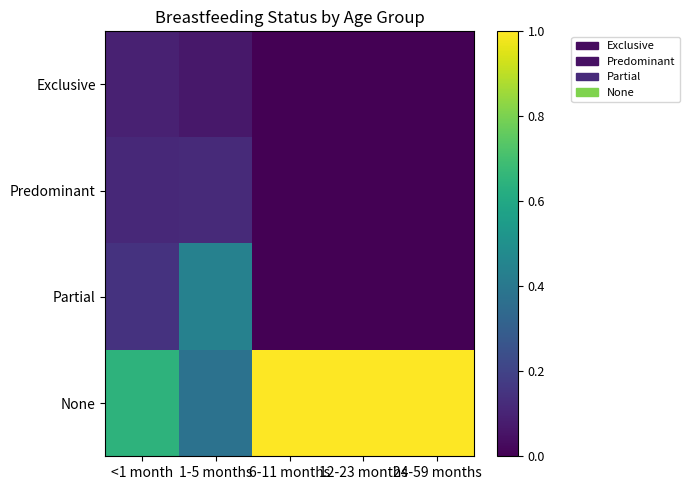

Rank the series at 24-59 months from highest to lowest value.

None, Exclusive, Predominant, Partial